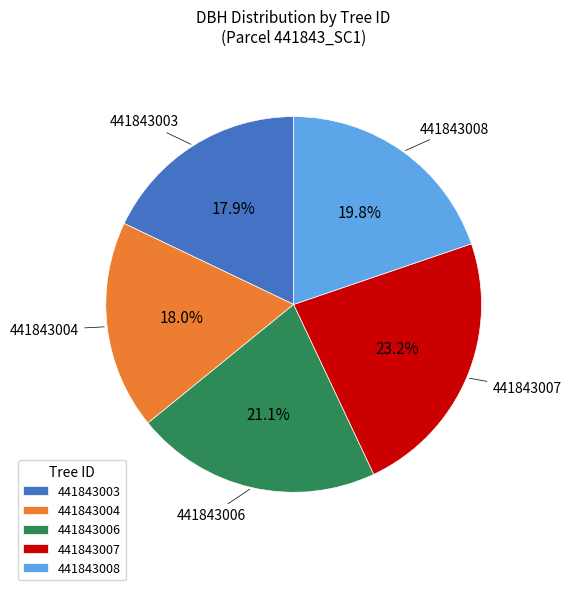

Which slice is the largest?

441843007